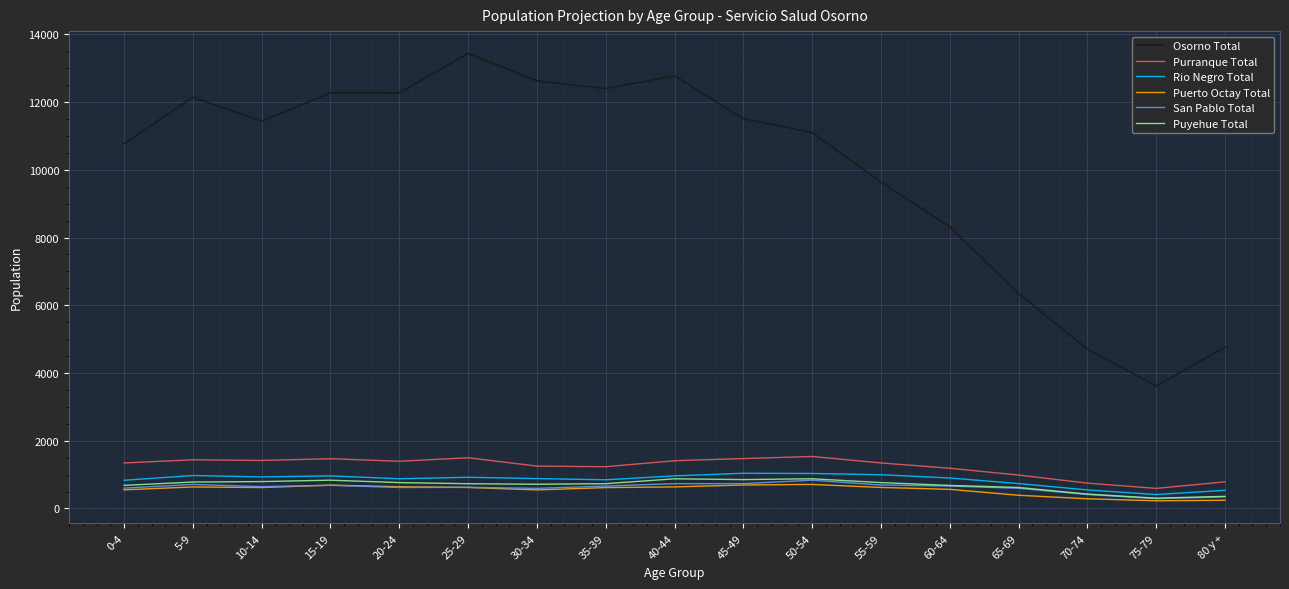

What are all the series names shown in the legend?

Osorno Total, Purranque Total, Rio Negro Total, Puerto Octay Total, San Pablo Total, Puyehue Total